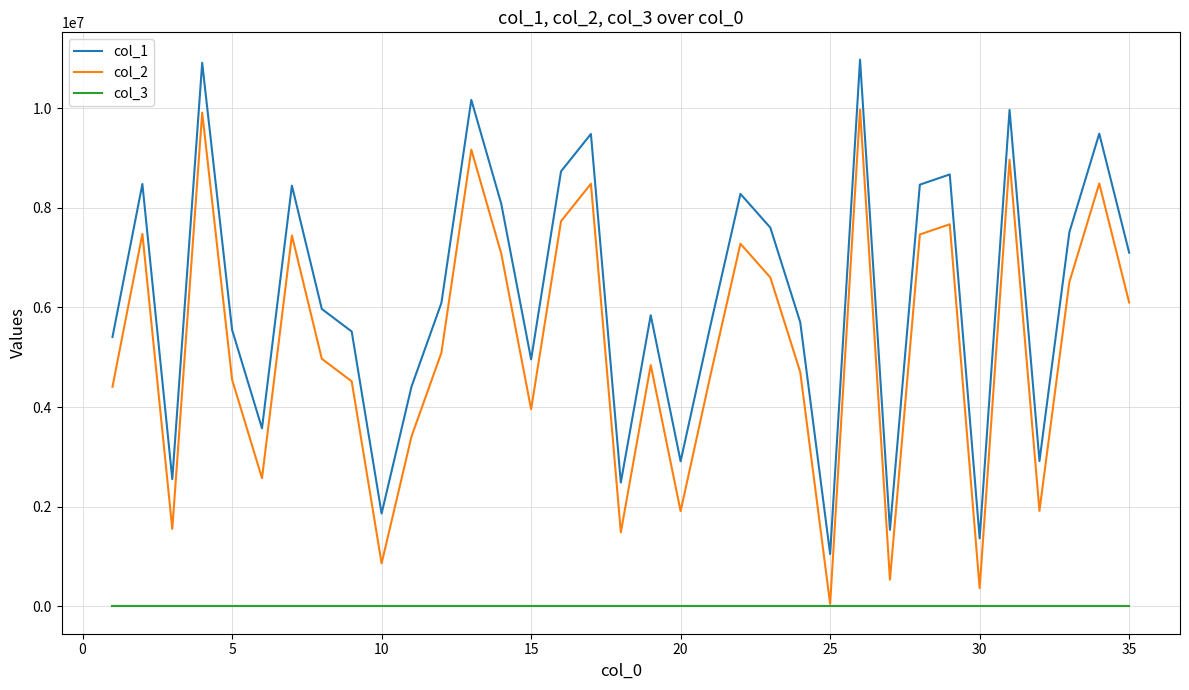

True or false: col_1 and col_2 cross at least once.

False